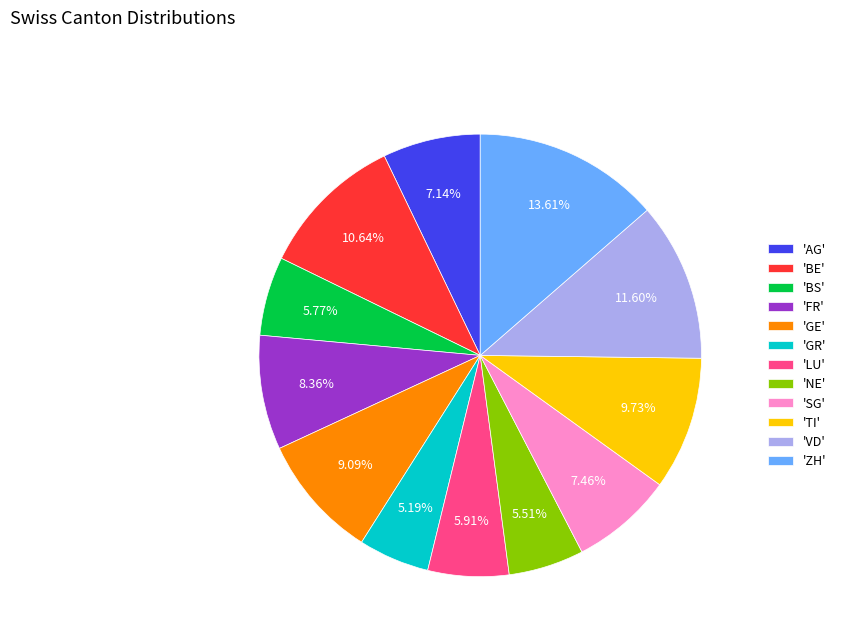

Is there a majority slice in this chart?

No